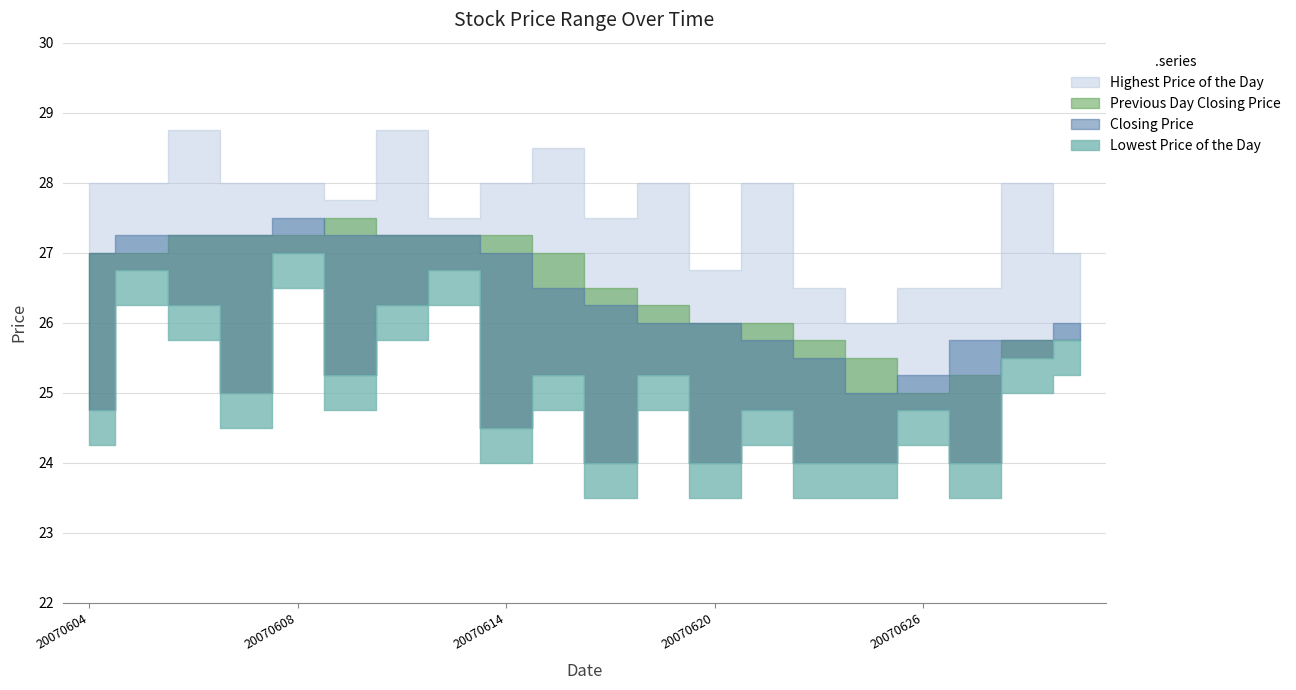

How many data points in Closing Price are above 26?

11